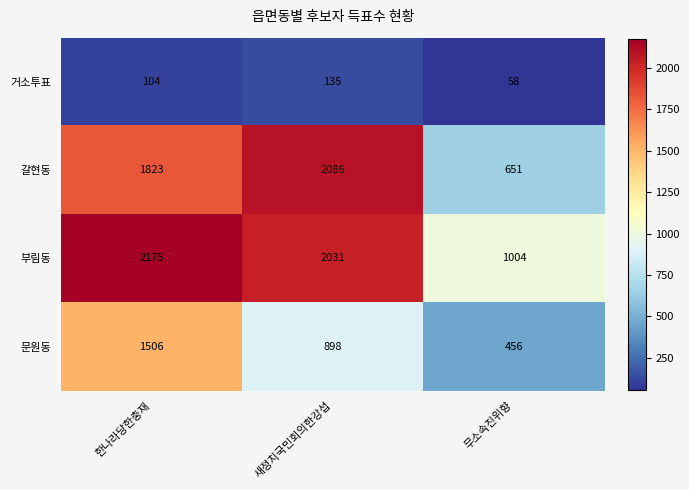

What is the sum of all 거소투표 values?

297